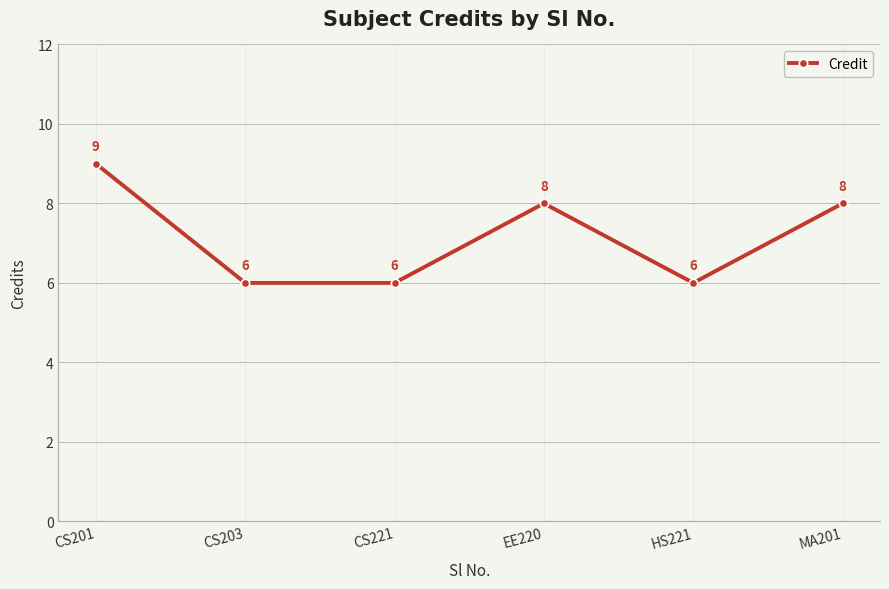

What is the value of the 4th point from the left?

8